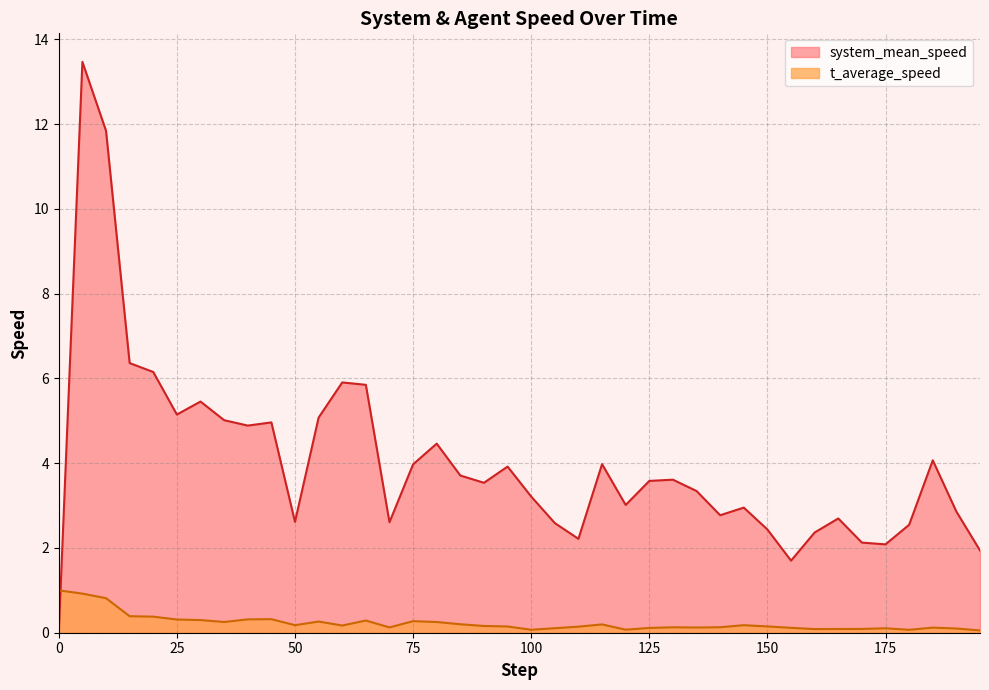

What is the difference between the maximum and minimum values in the t_average_speed series?

0.9